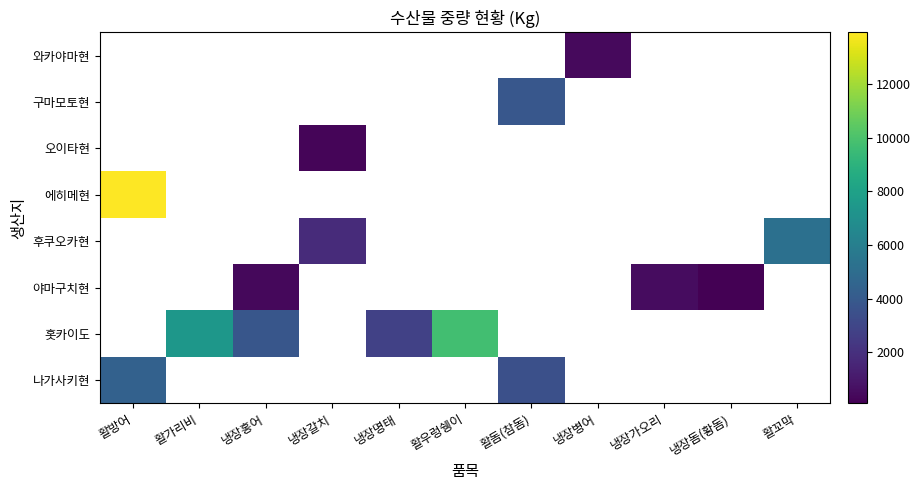

At which category does the chart reach its peak across all series?

활방어